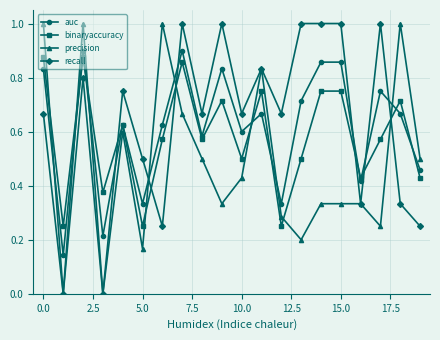

True or false: precision and binaryaccuracy cross at least once.

True